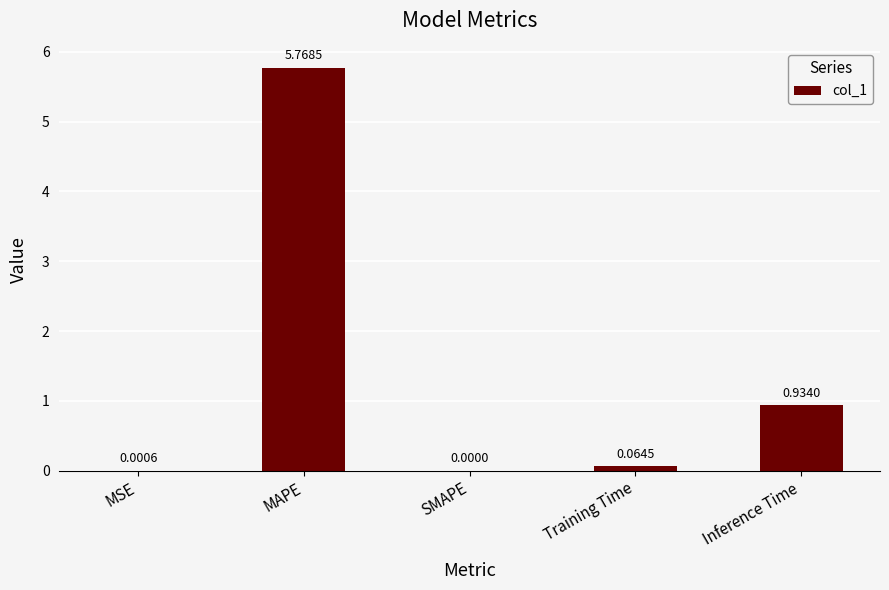

At which category does the chart reach its peak across all series?

MAPE